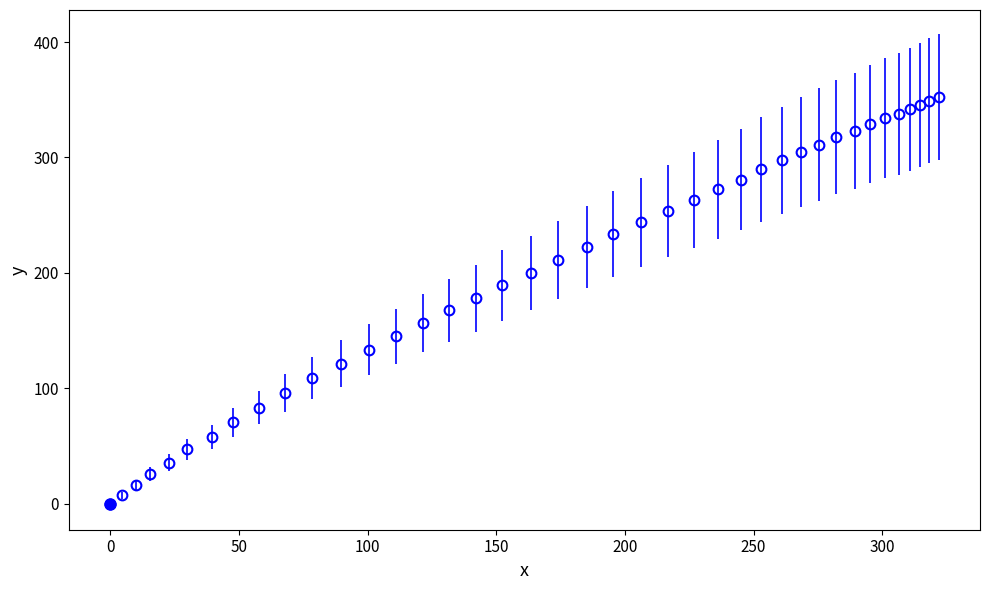

What is the value of the 21st point from the left?

222.2